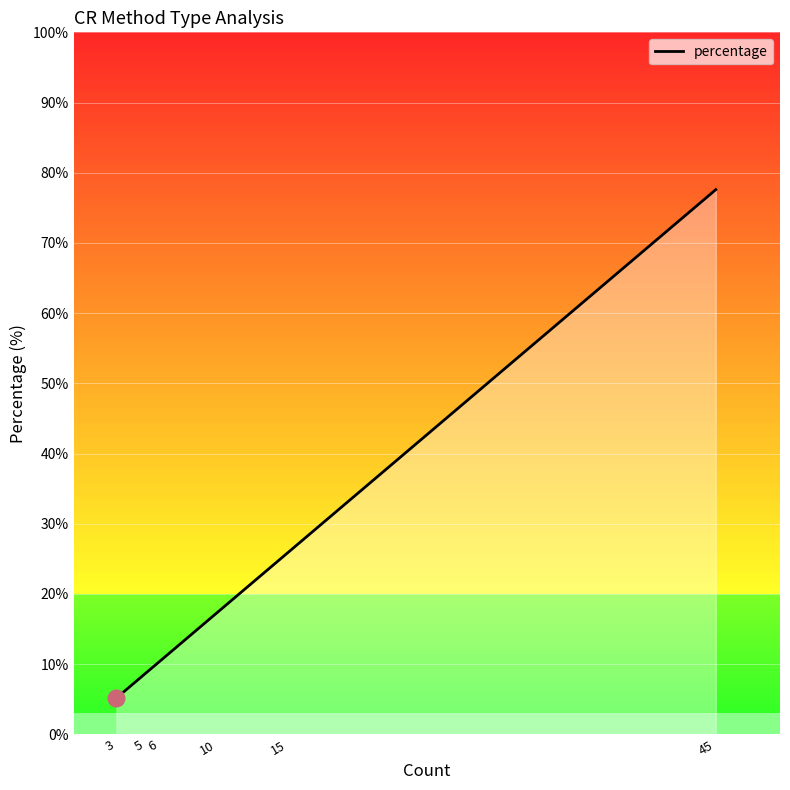

Is it true that the value at 5 is 12.4?

False